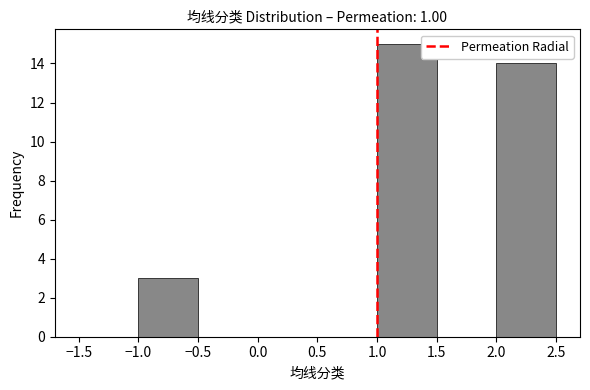

Reading left to right, list every bar in this chart as the range it spans on the x-axis followed by its height. The values are not printed on the chart, so give them approximately, as read against the axis.

-1.5 to -1.0: 0
-1.0 to -0.5: 3
-0.5 to 0.0: 0
0.0 to 0.5: 0
0.5 to 1.0: 0
1.0 to 1.5: 15
1.5 to 2.0: 0
2.0 to 2.5: 14